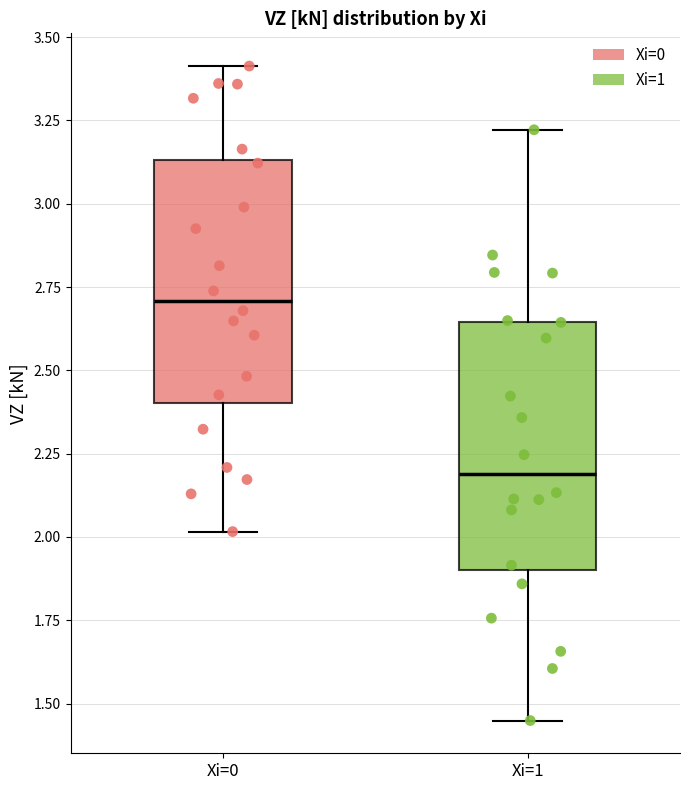

Where does the median line of the box for Xi=1 sit on the y-axis? The values are not printed on the chart, so give them approximately, as read against the axis.

2.20